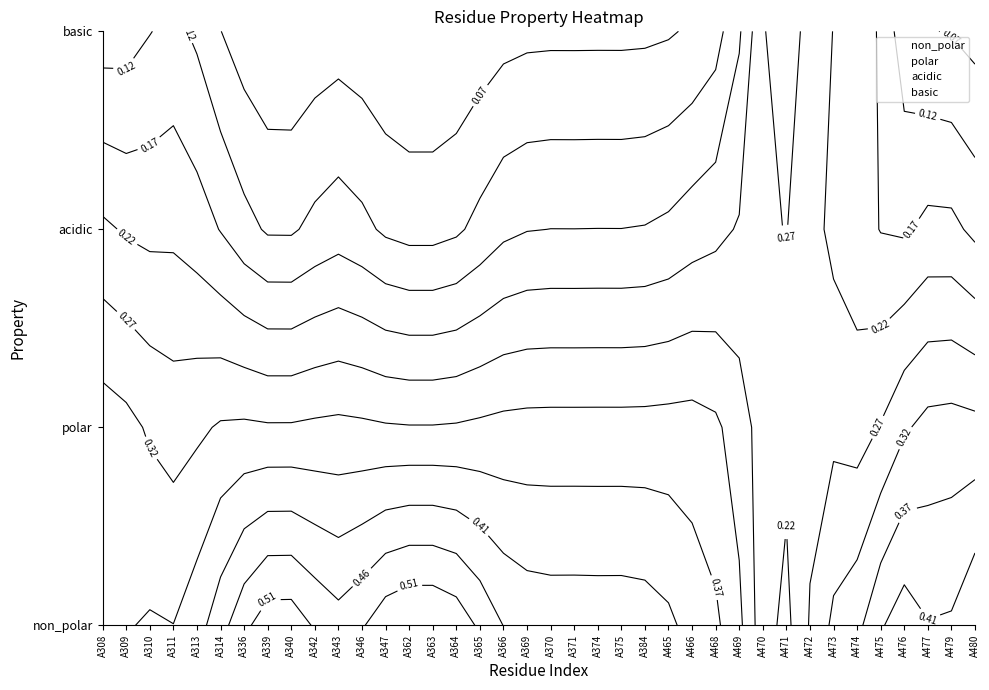

Is it true that basic equals 0.0 at A365?

True